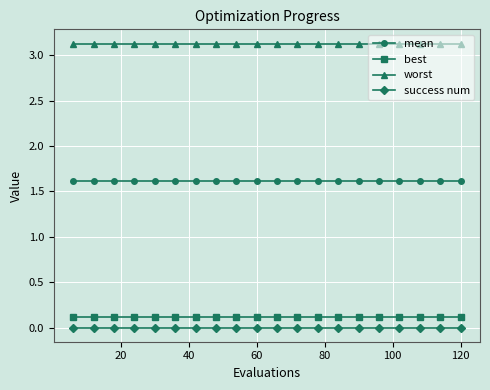

What is the highest value of the mean series?

1.6